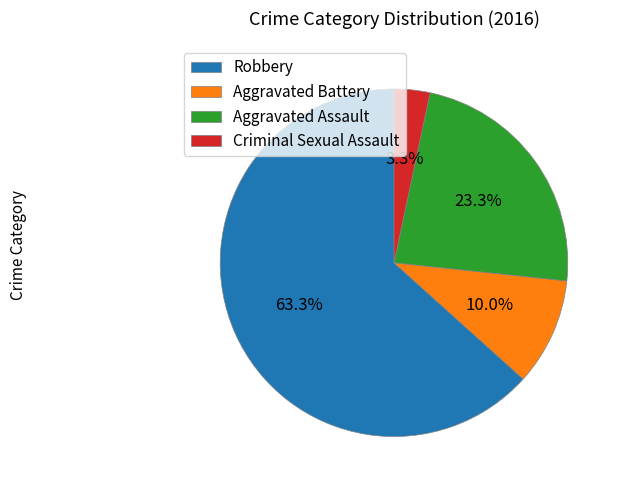

Is it true that Aggravated Battery is 25% of the pie?

False